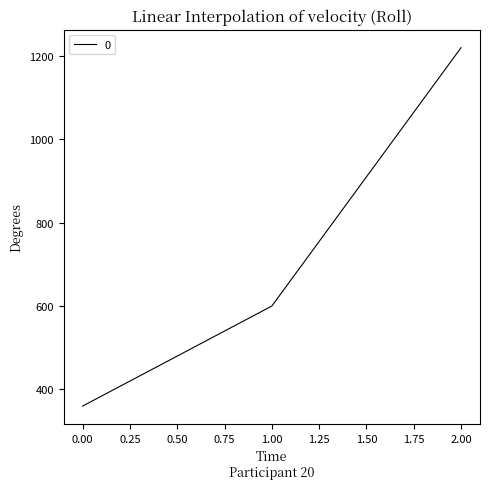

Is it true that the value at 1.00 is 971?

False